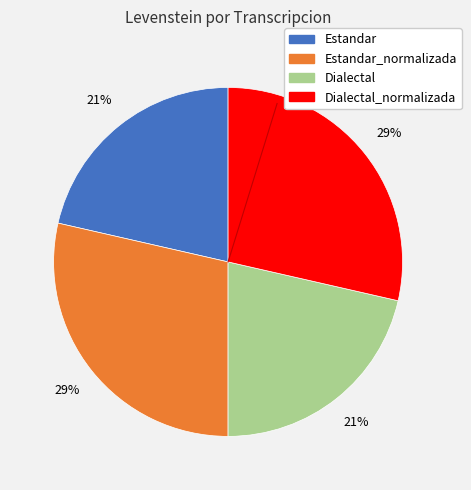

Is there any slice that represents more than half of the pie?

No